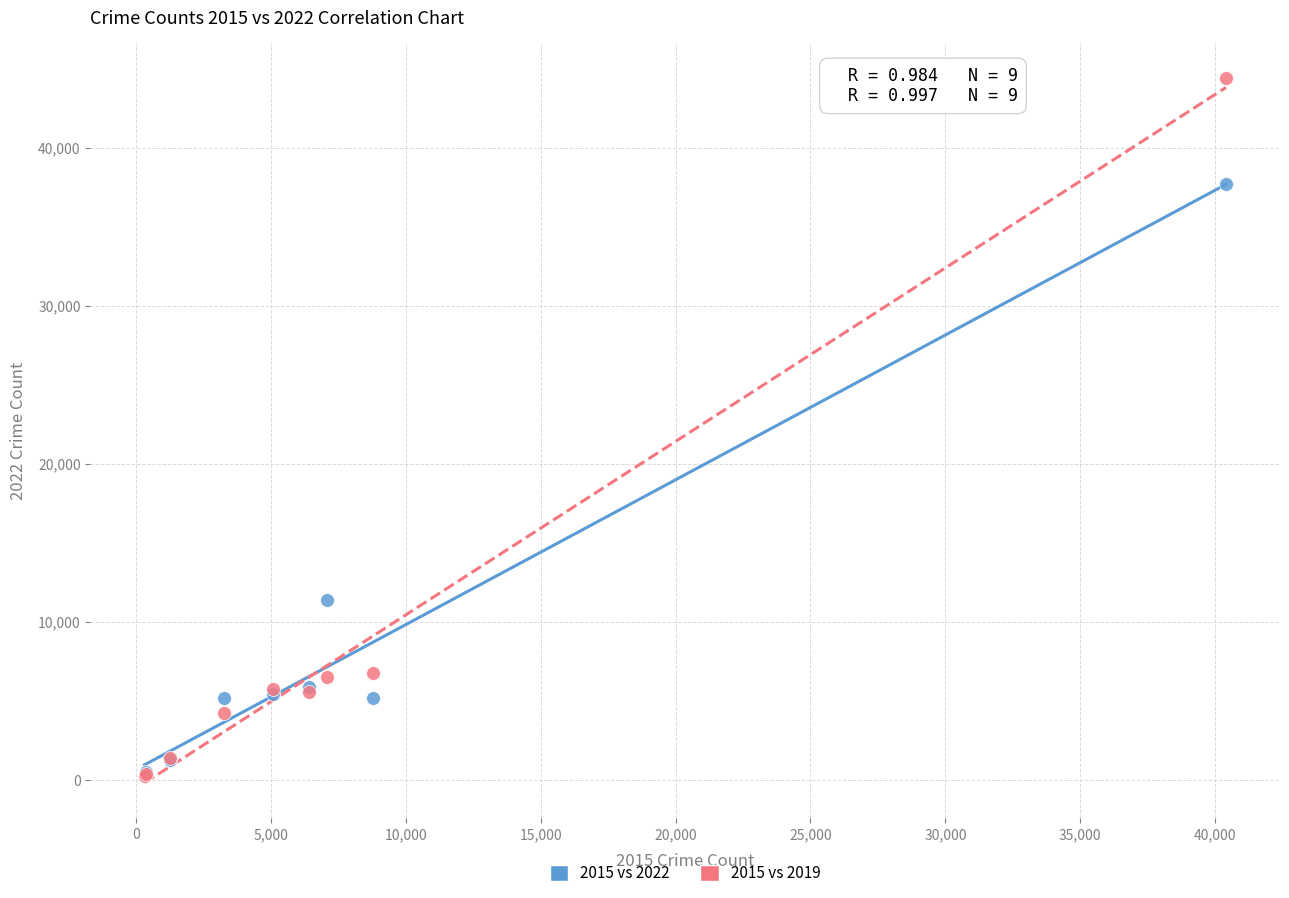

Across all series, what Y value is closest to 22333?

11399